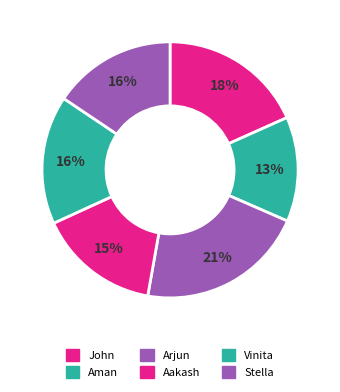

Is there a majority slice in this chart?

No